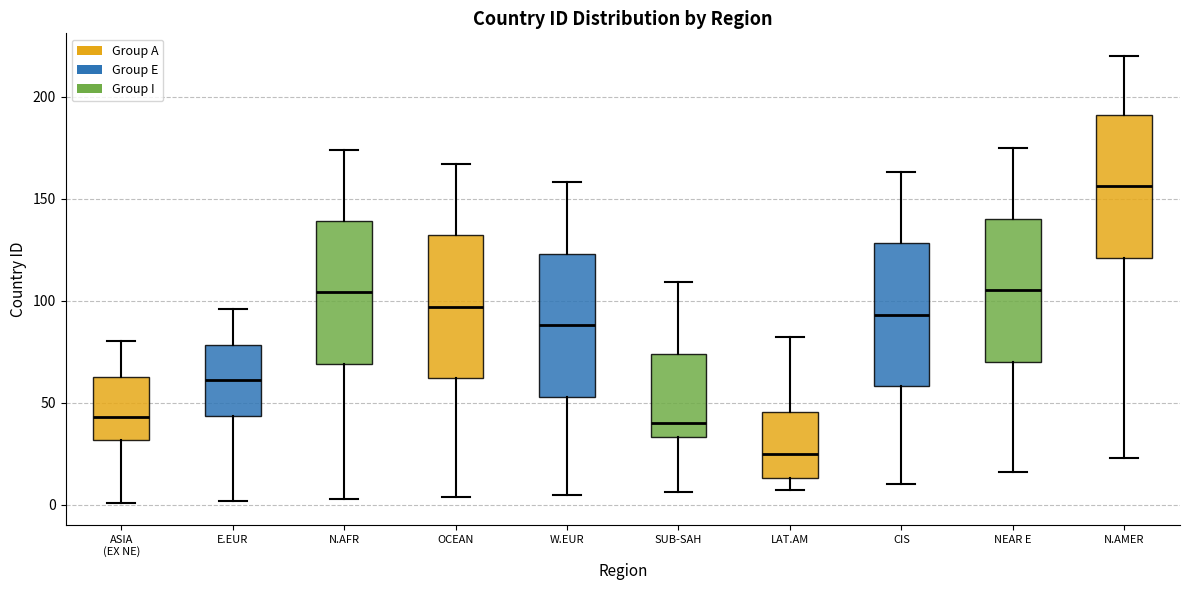

Which box has the lowest median line?

LAT.AM